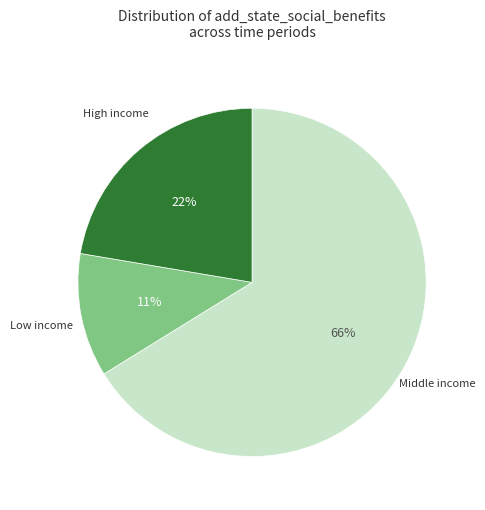

Does any single category account for the majority?

Yes